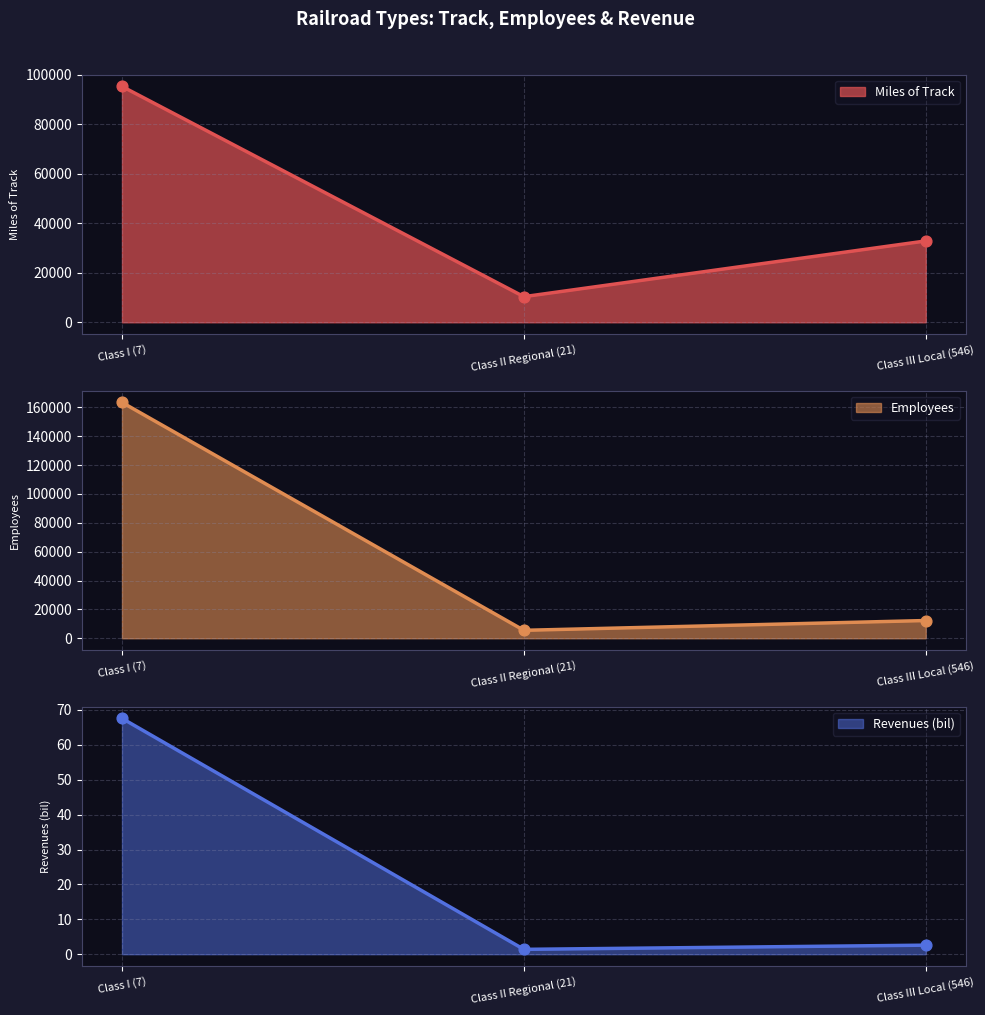

What is the total value across all series at Class III Local (546)?

45153.6